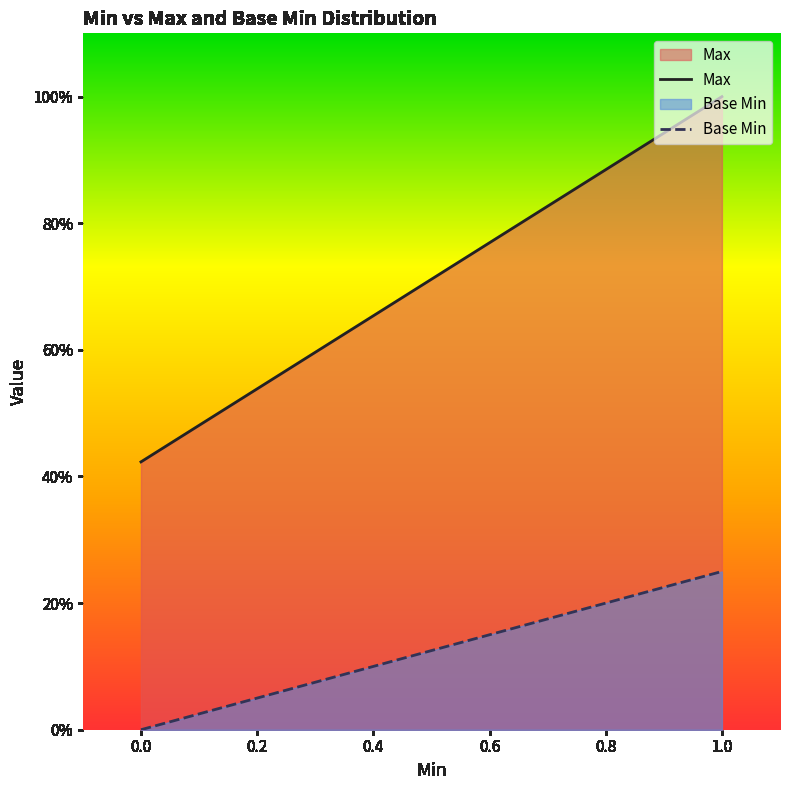

Between 0.0 and 1.0, which series saw the biggest shift?

Max